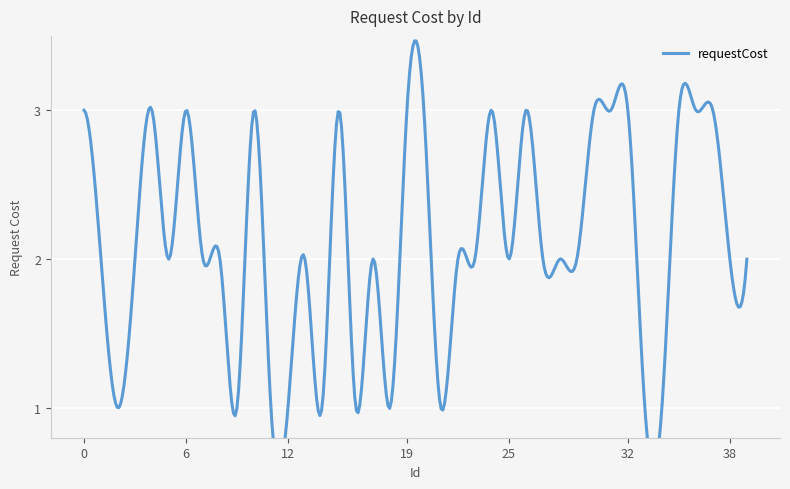

How many lines are shown in the chart?

1